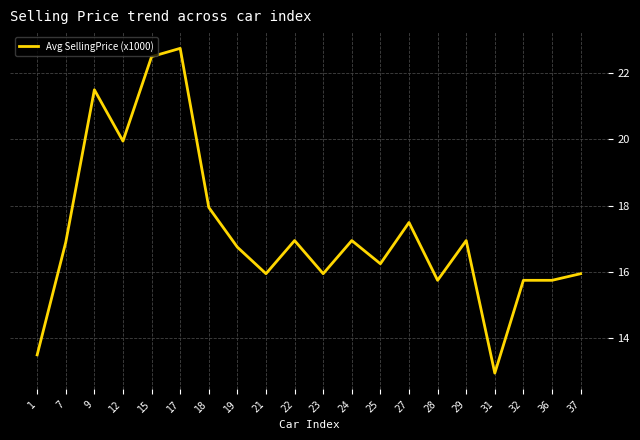

What is the change in value from 21 to 31?

-3.0